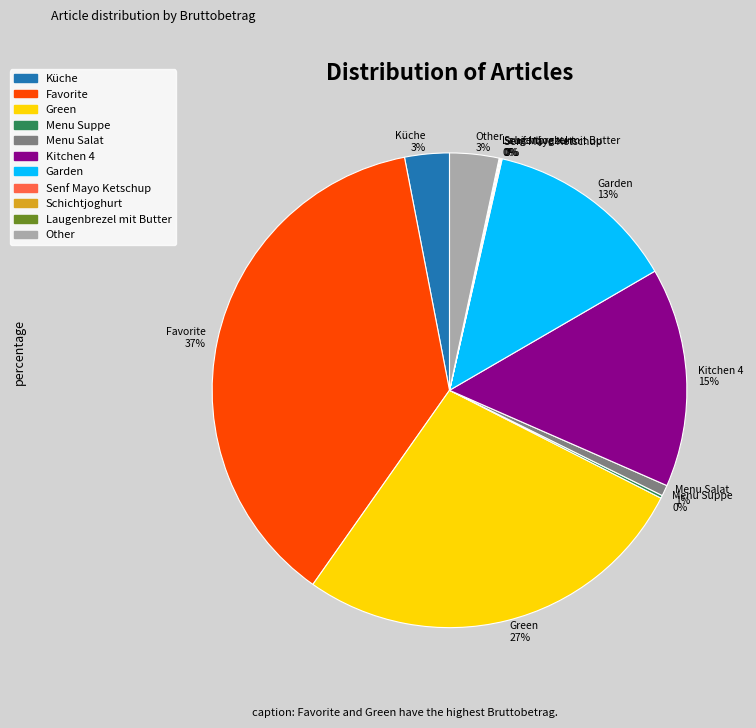

To the nearest percent, what percentage of the pie is Menu Salat?

1%